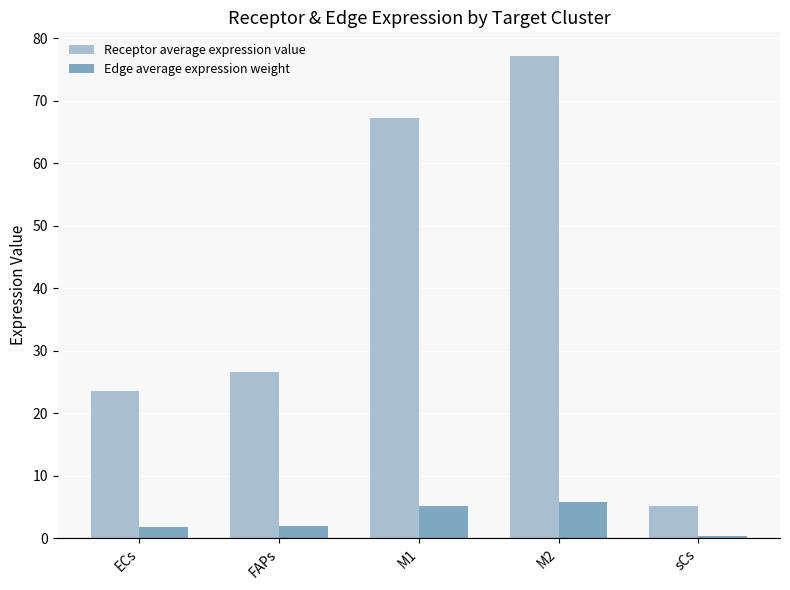

The Edge average expression weight series shows 1.3 at M1. True or false?

False